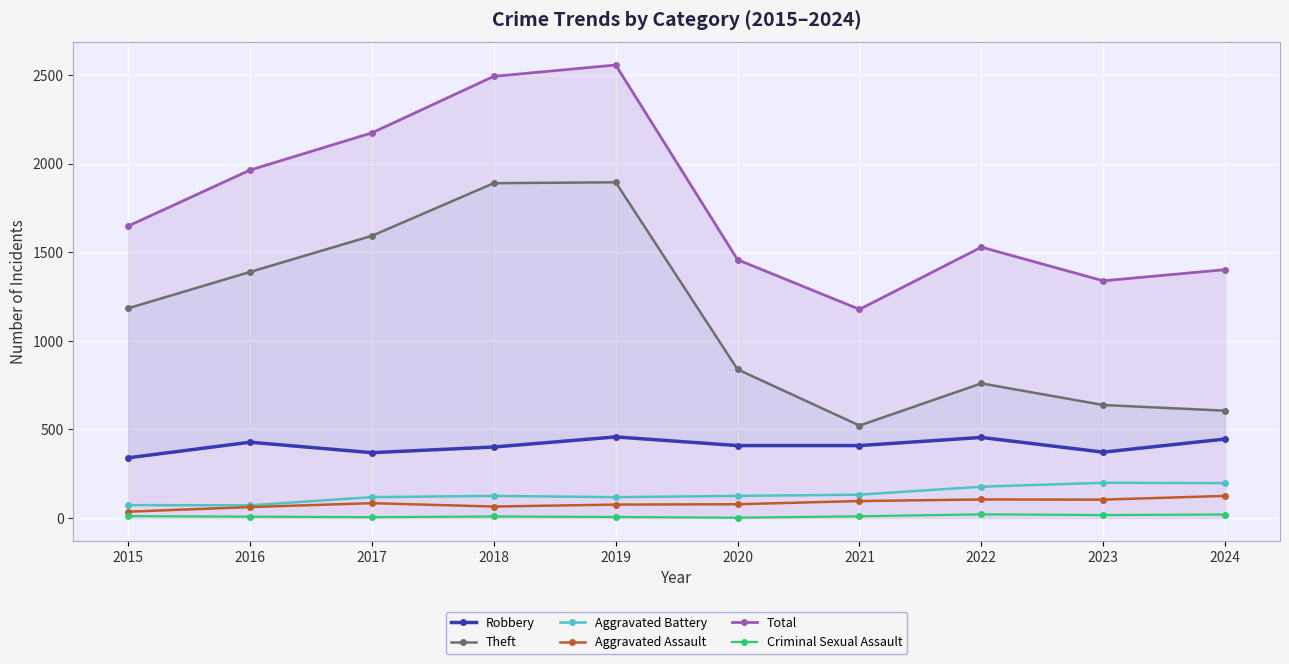

Between 2023 and 2017, which is larger?

2023